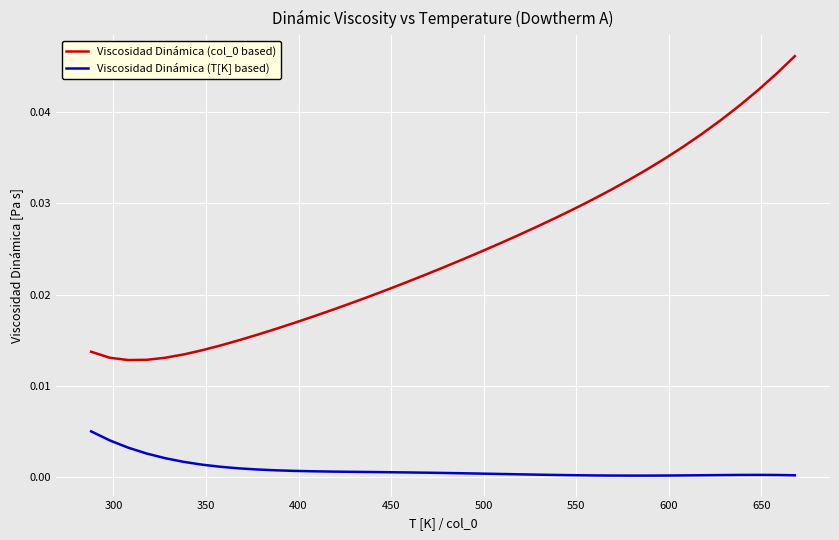

True or false: Viscosidad Dinámica (T[K] based) and Viscosidad Dinámica (col_0 based) cross at least once.

False